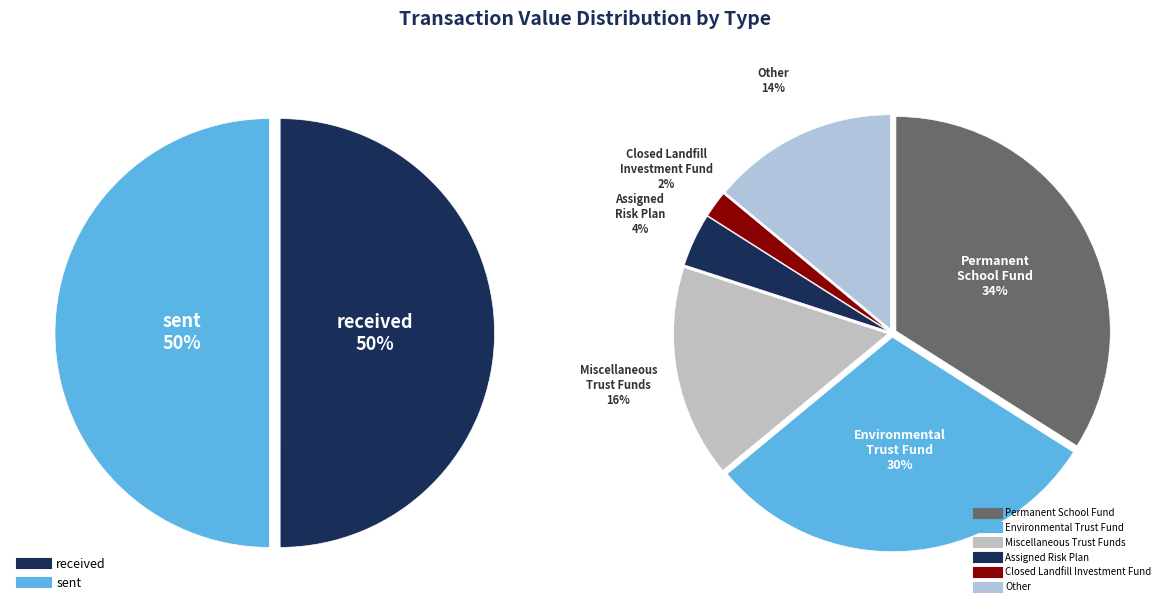

Is it true that received is 36% of the pie?

False